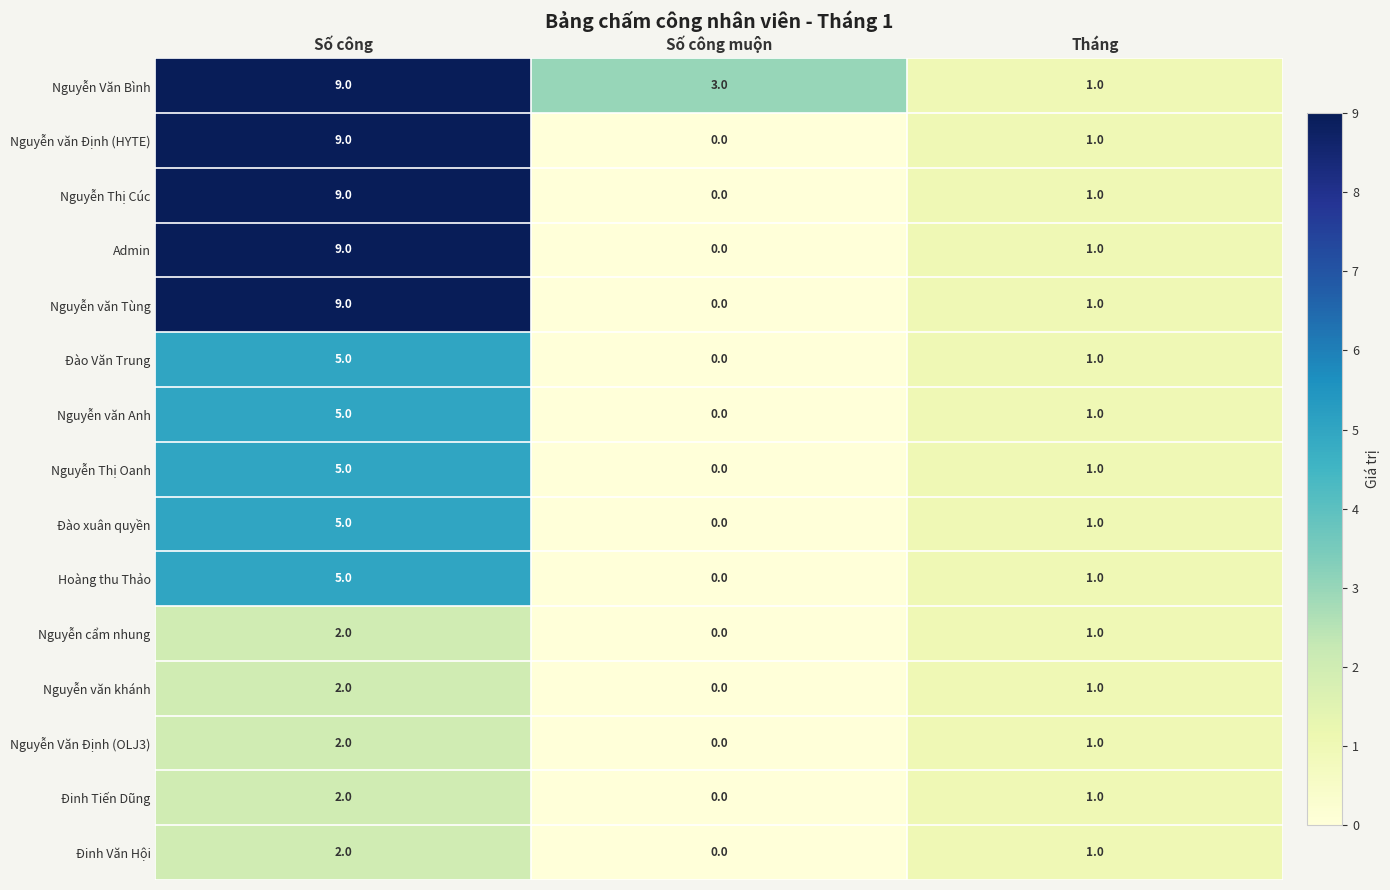

Which series has the largest total across all categories?

Nguyễn Văn Bình